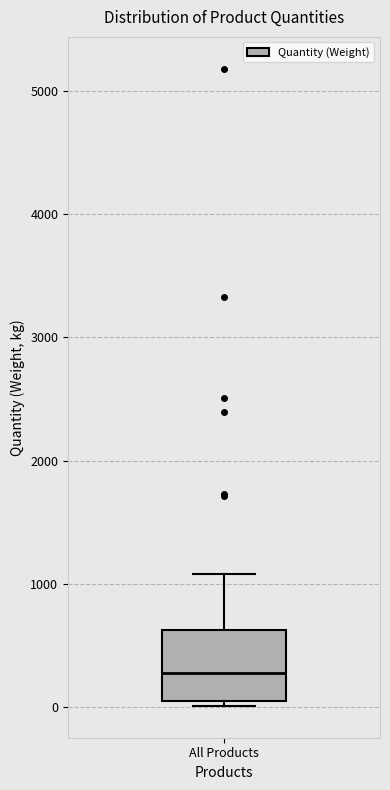

Where does the median line of the box for All Products sit on the y-axis? The values are not printed on the chart, so give them approximately, as read against the axis.

300